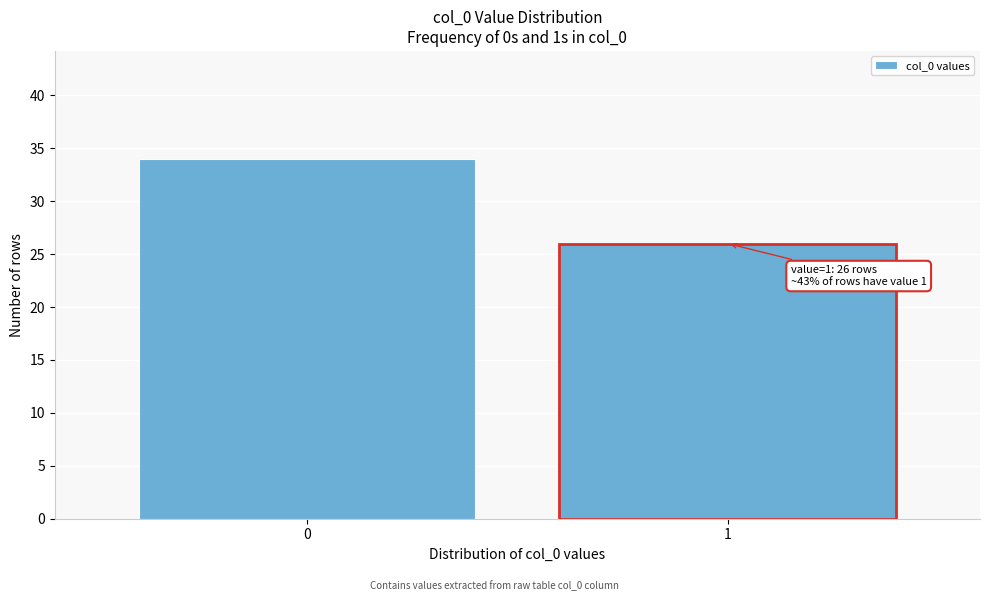

Reading right to left, extract all data points from this chart.

26	34